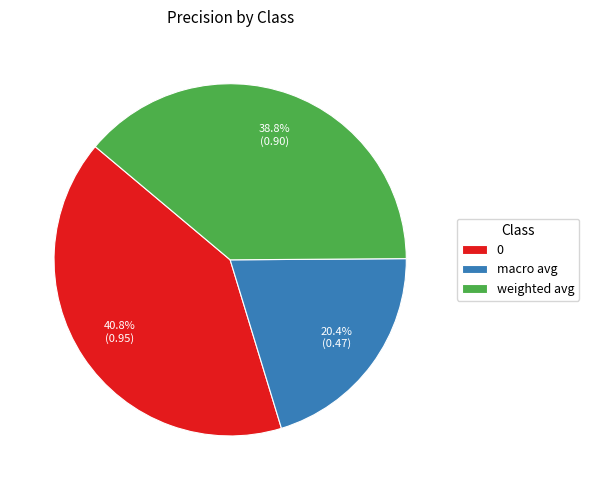

To the nearest percent, what is the difference between the 0 and macro avg slice percentages?

20%